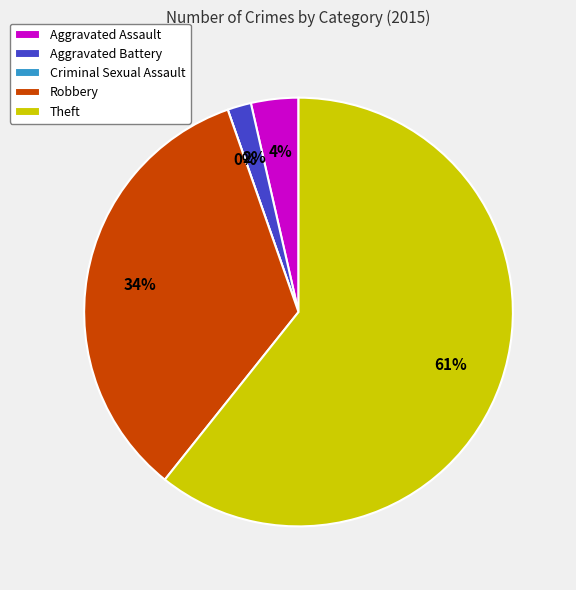

What percentage is NOT represented by Aggravated Assault?

96.4%